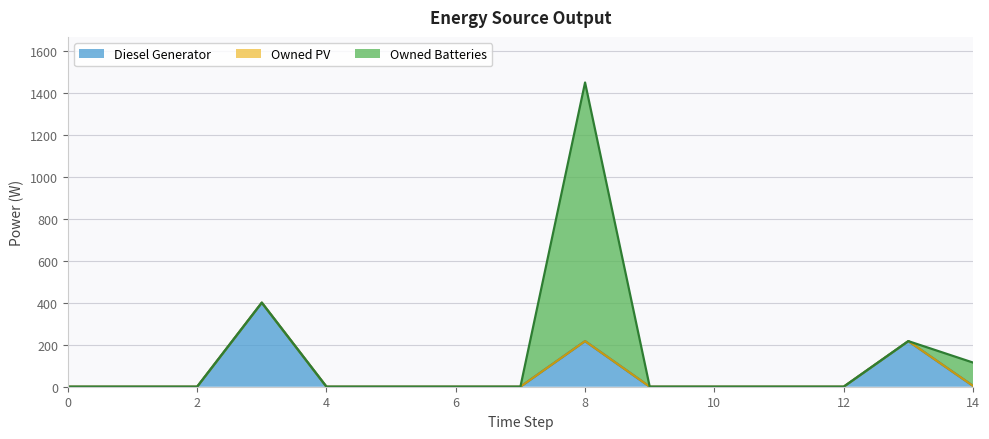

Reading right to left, list all the values displayed in this chart.

Diesel Generator: 14=4	13=217	12=0	11=0	10=0	9=0	8=217	7=0	6=0	5=0	4=0	3=400	2=0	1=0	0=0
Owned PV: 14=0	13=0	12=0	11=0	10=0	9=0	8=0	7=0	6=0	5=0	4=0	3=0	2=0	1=0	0=0
Owned Batteries: 14=111	13=0	12=0	11=0	10=0	9=0	8=1231	7=0	6=0	5=0	4=0	3=0	2=0	1=0	0=0